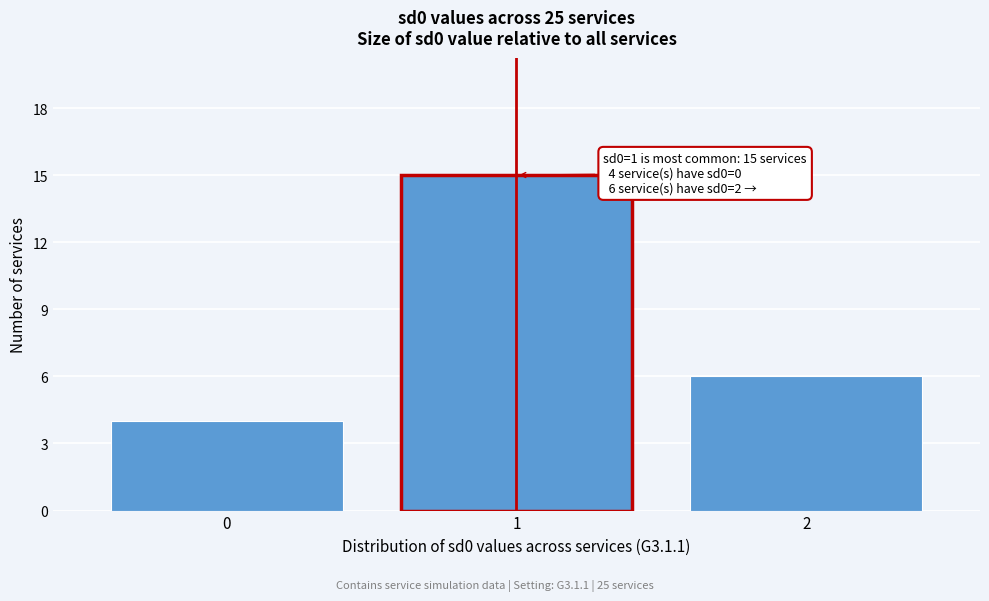

Reading left to right, extract all data points from this chart.

4	15	6